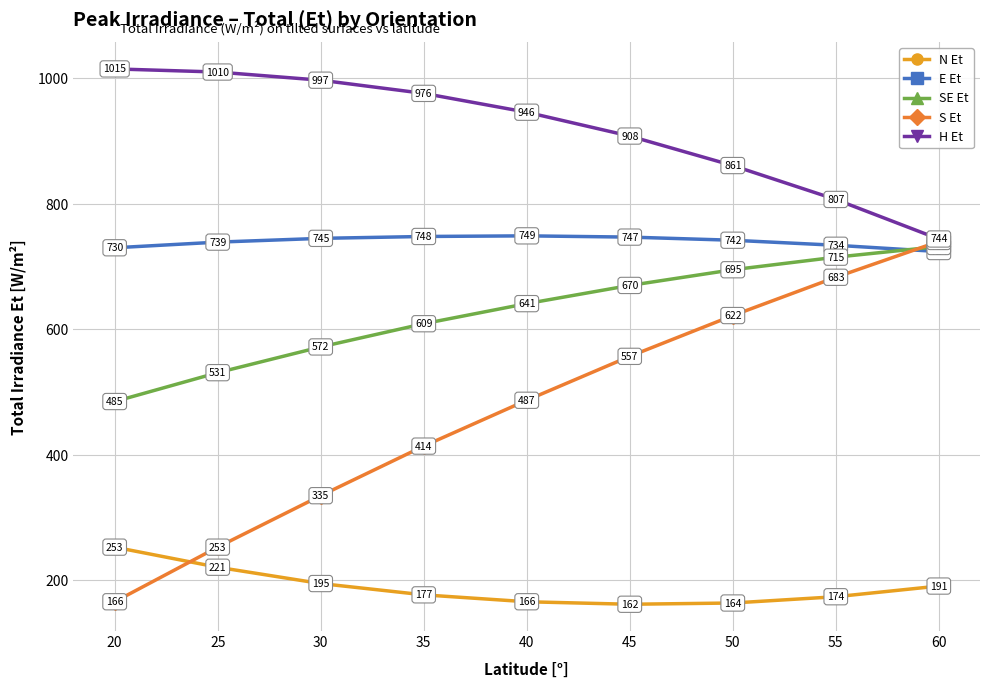

True or false: E Et has a value of 724 at 60.

True